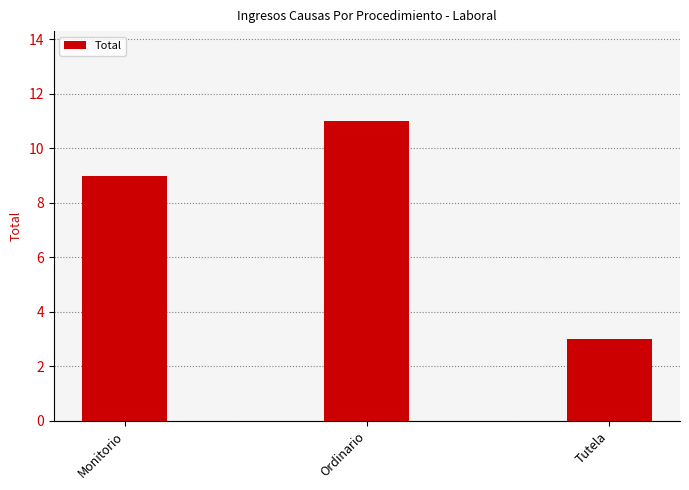

What is the average value?

8